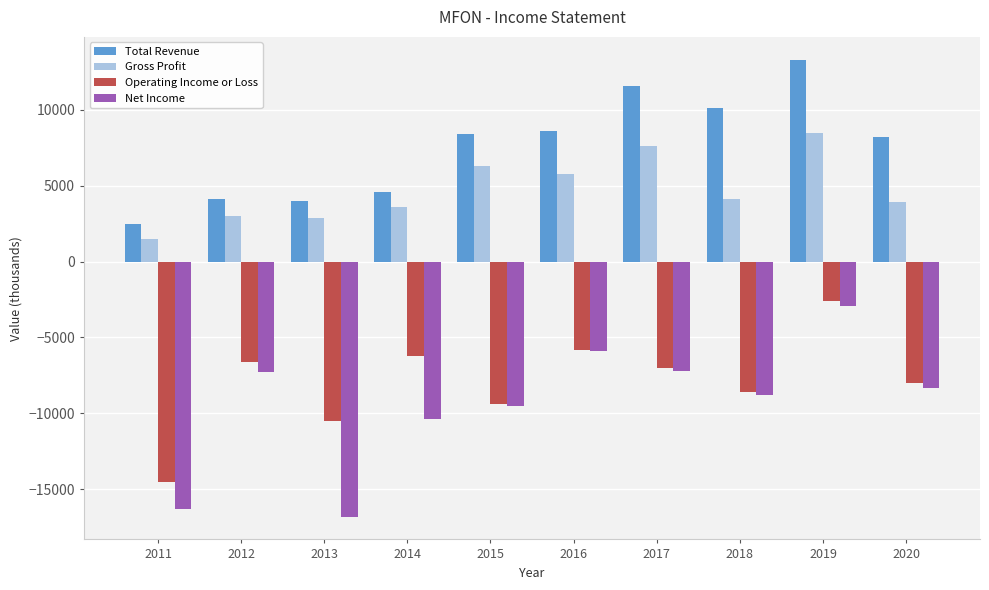

Between 2011 and 2014, which series saw the biggest shift?

Operating Income or Loss